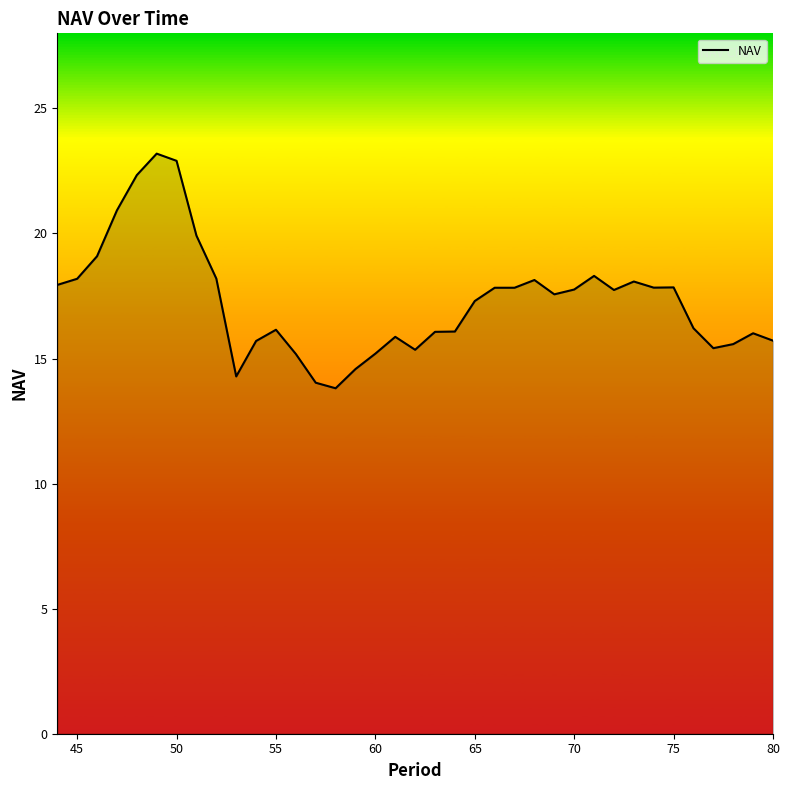

What is the minimum value shown in the chart?

13.8